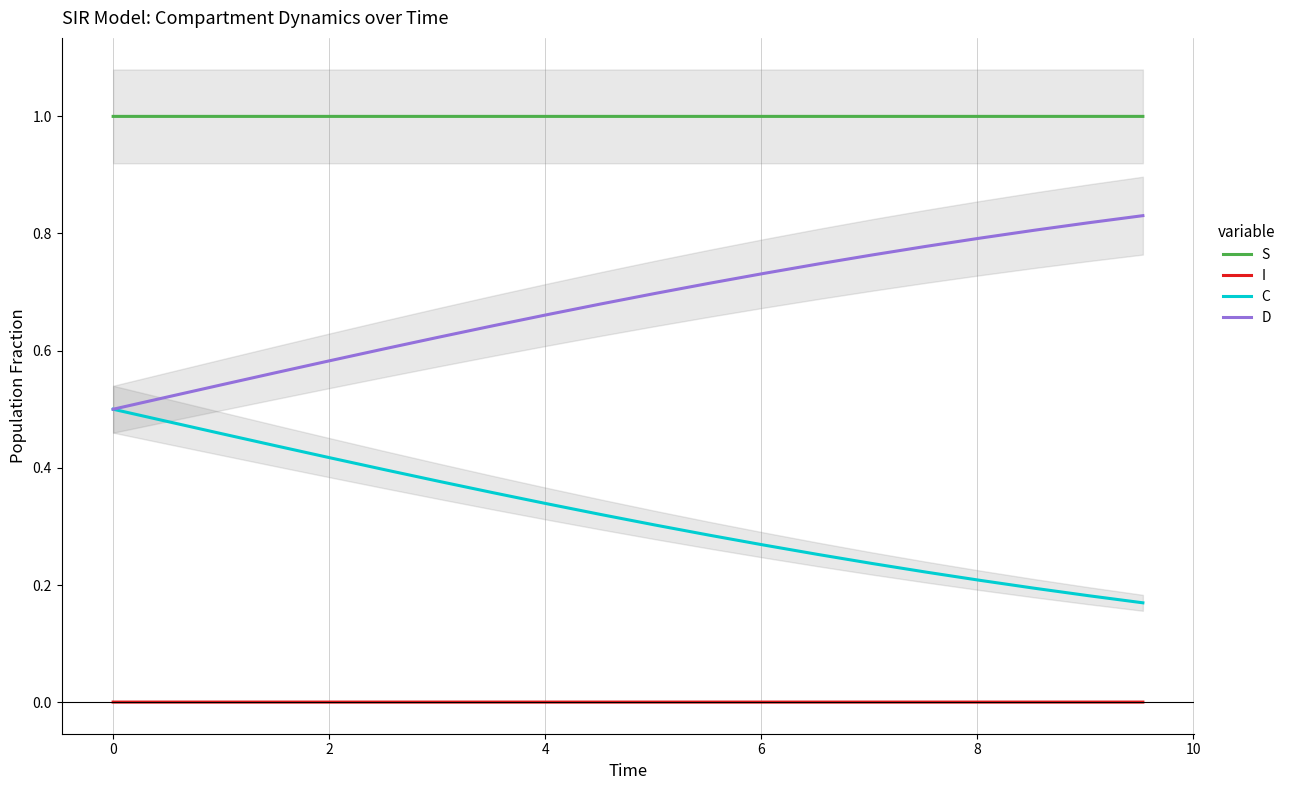

At how many categories does at least one series exceed 0?

20